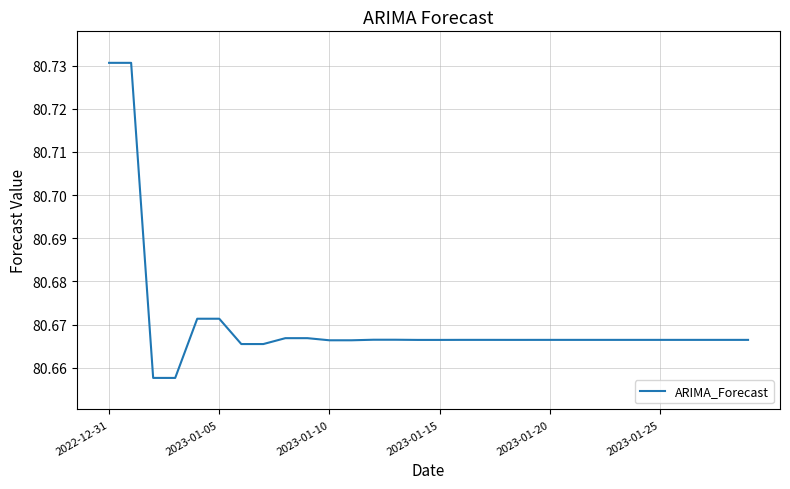

How many lines are shown in the chart?

1